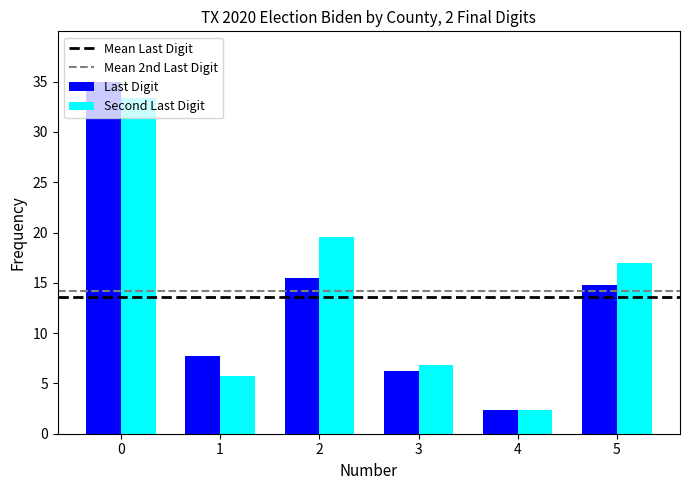

What is the maximum value for Last Digit?

35.0